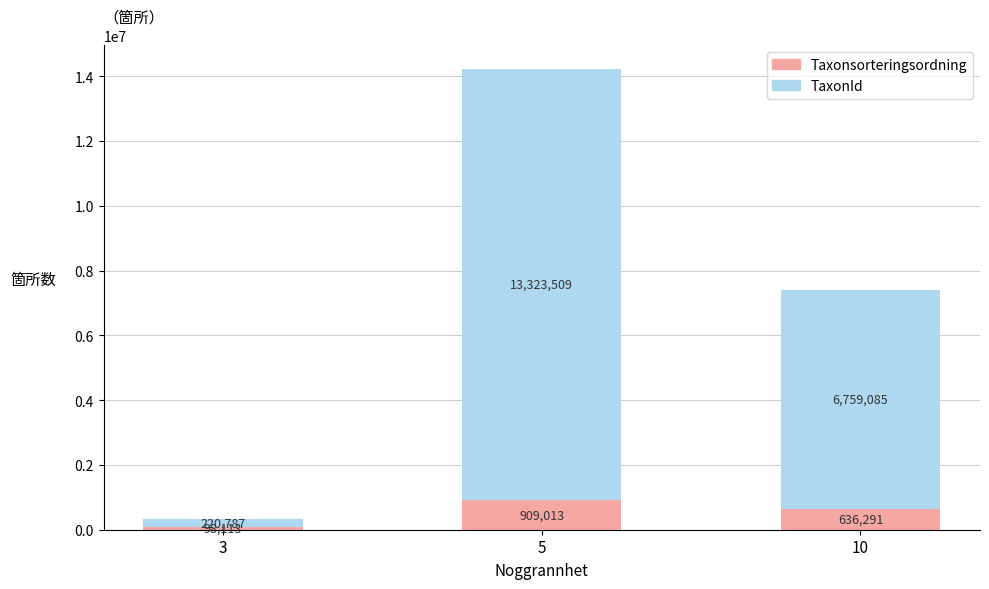

What value does the Taxonsorteringsordning series have at 3?

98113